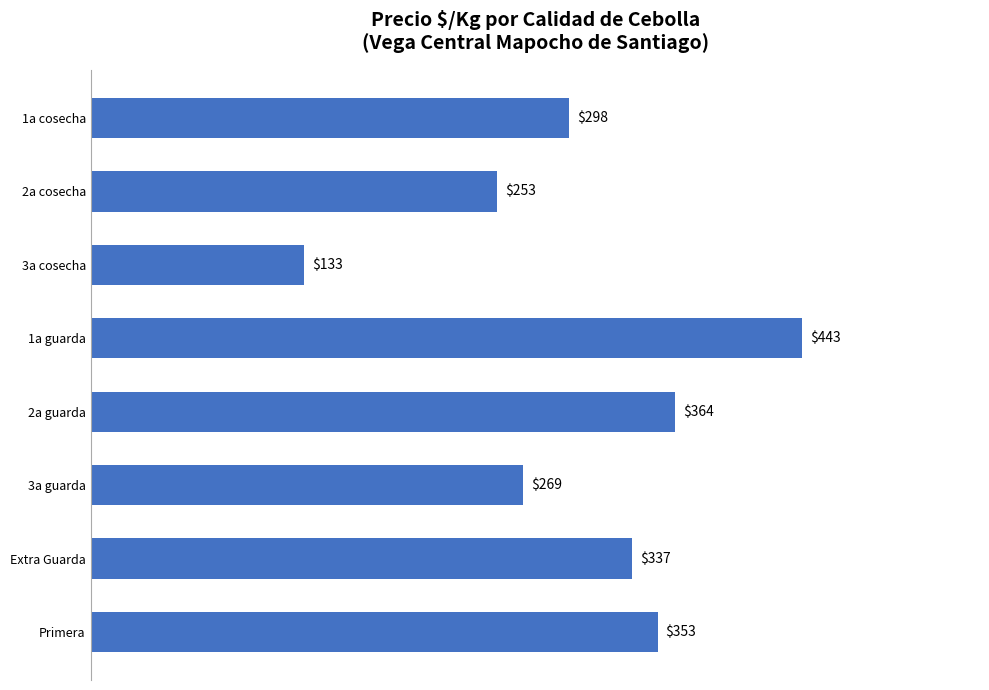

What is the value of the 5th bar from the top?

364